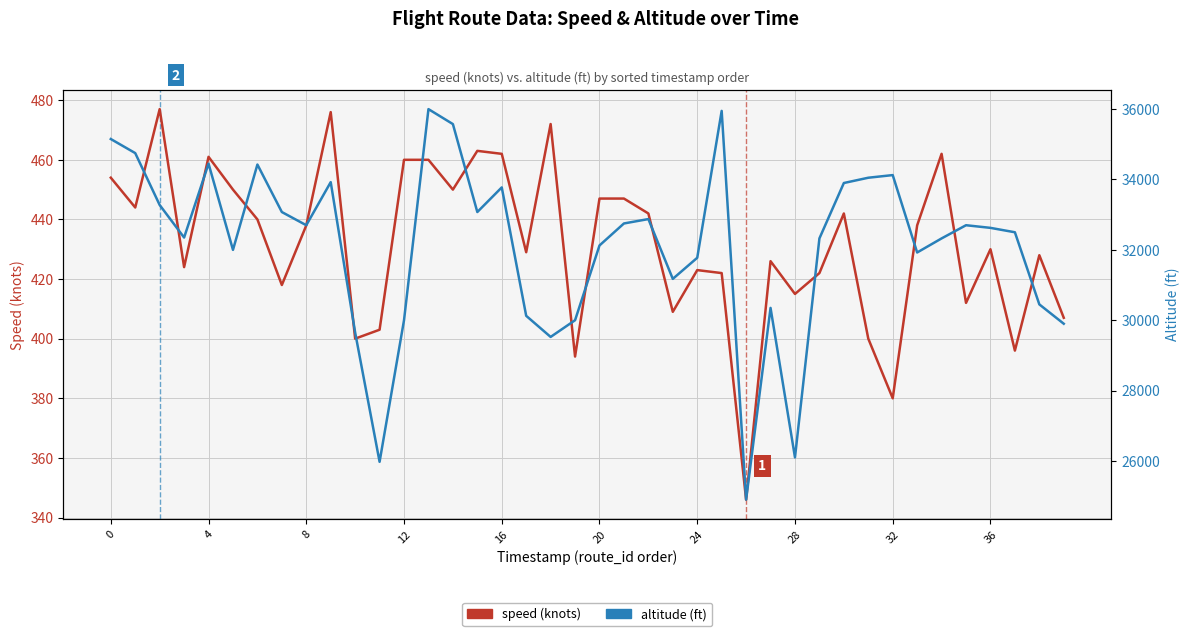

What is the minimum value shown in the chart?

346